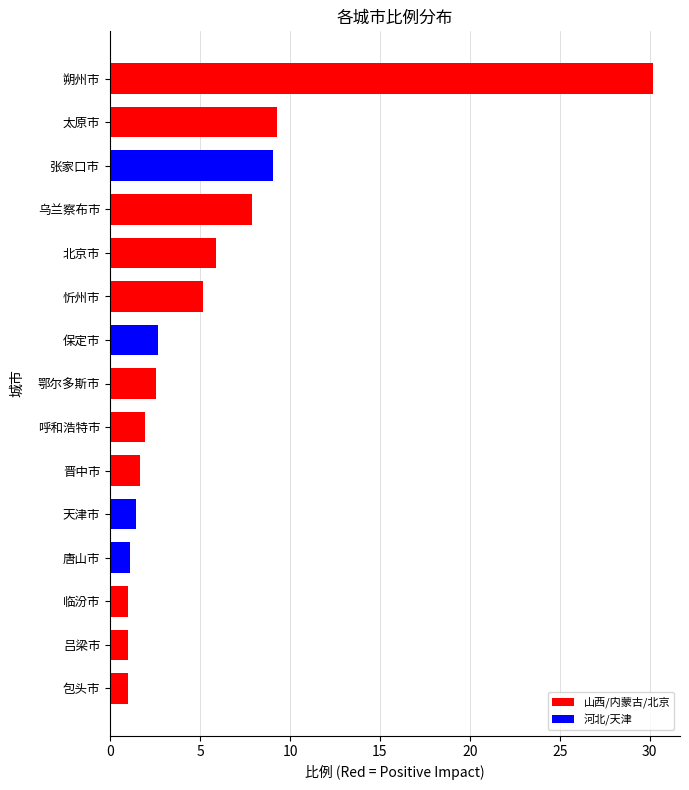

What is the average value?

5.5